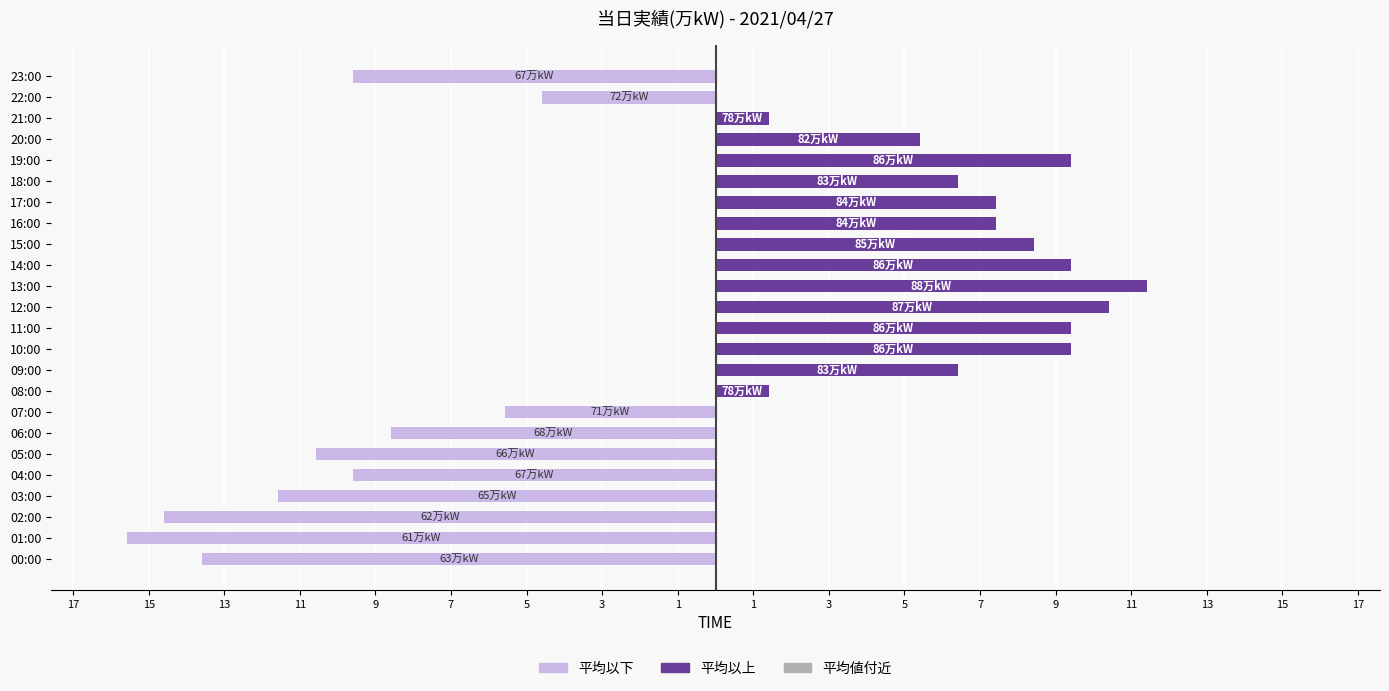

How many data points in 平均以上 are above 5?

12